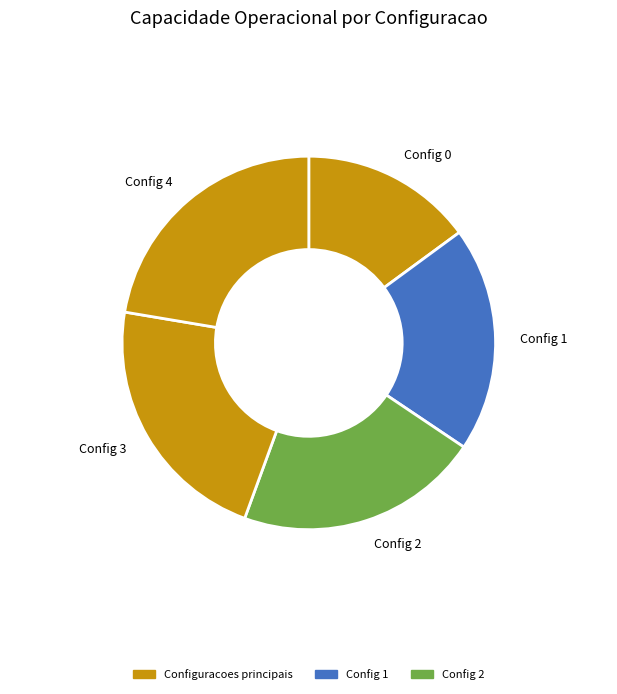

Rank the categories by value from highest to lowest.

4, 3, 2, 1, 0